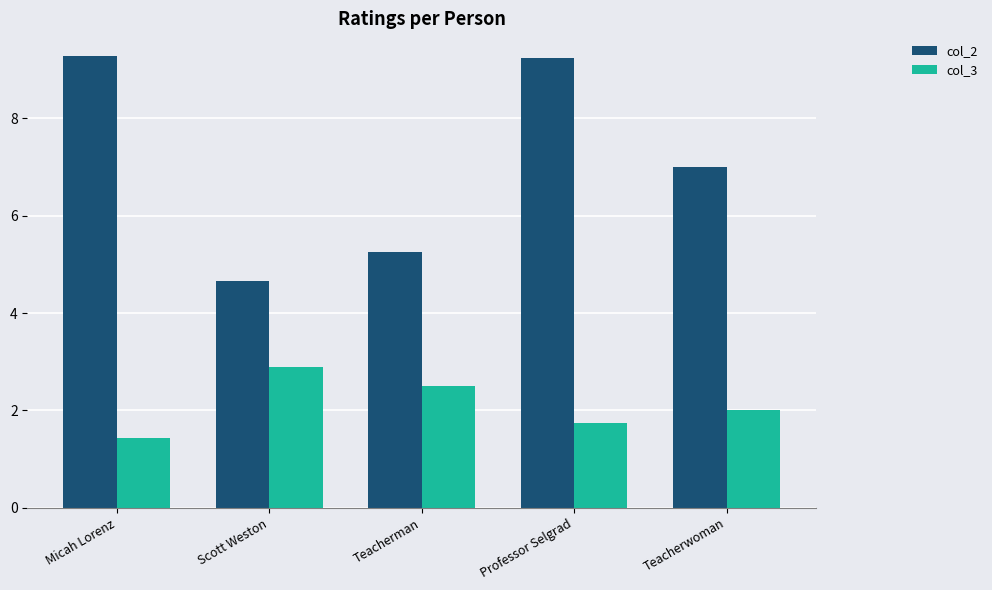

What is the sum of the col_3 values at Scott Weston and Teacherman?

5.4